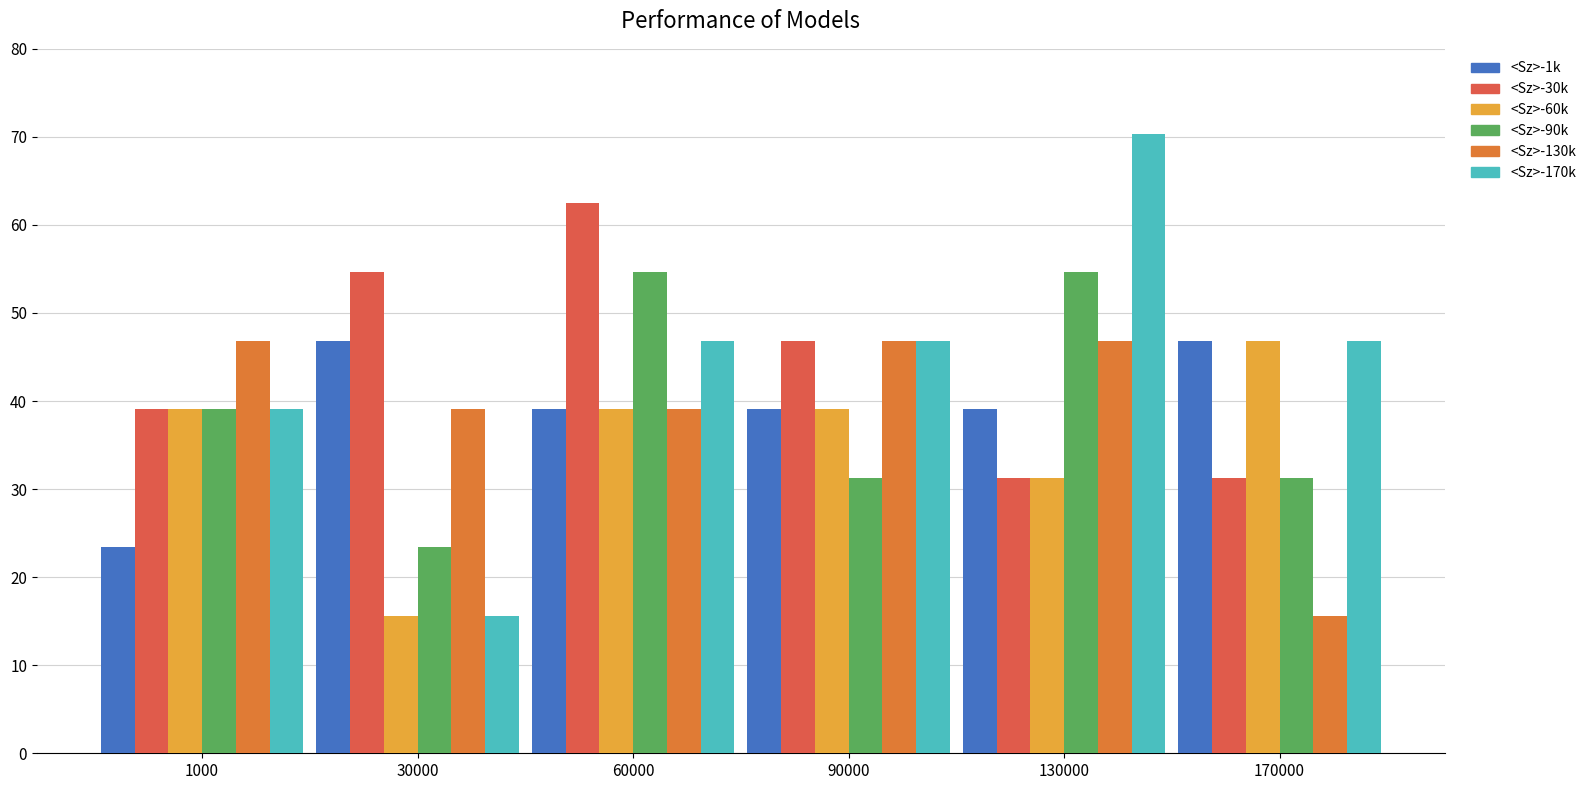

Reading left to right, transcribe all the data shown in this chart.

<Sz>-1k: 23.4	46.9	39.1	39.1	39.1	46.9
<Sz>-30k: 39.1	54.7	62.5	46.9	31.2	31.2
<Sz>-60k: 39.1	15.6	39.1	39.1	31.2	46.9
<Sz>-90k: 39.1	23.4	54.7	31.2	54.7	31.2
<Sz>-130k: 46.9	39.1	39.1	46.9	46.9	15.6
<Sz>-170k: 39.1	15.6	46.9	46.9	70.3	46.9